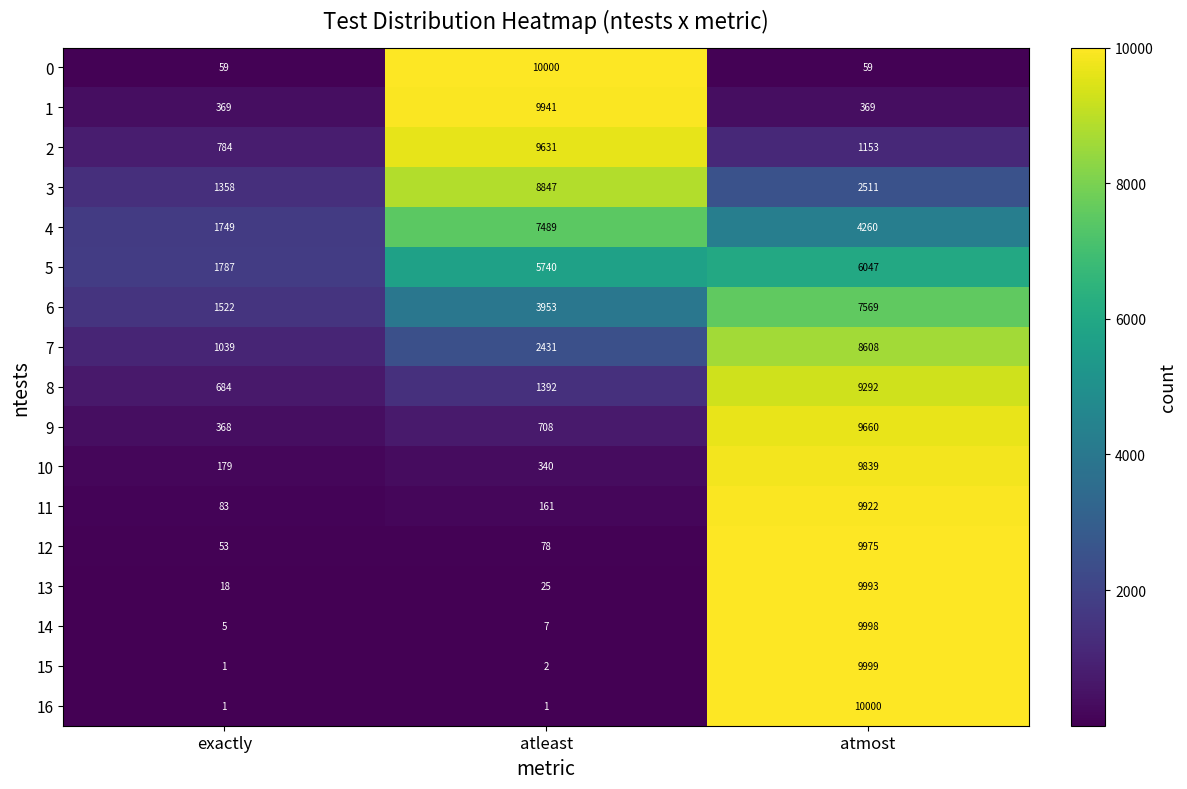

What value does the 7 series have at exactly, to the nearest 100?

1000